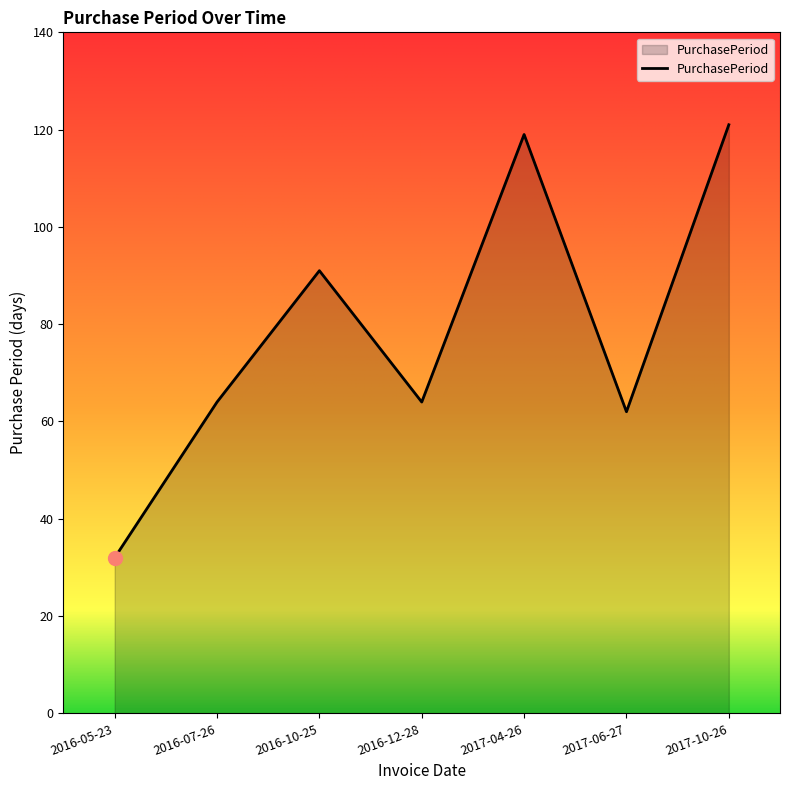

What is the change in value from 2016-07-26 to 2017-06-27?

-2